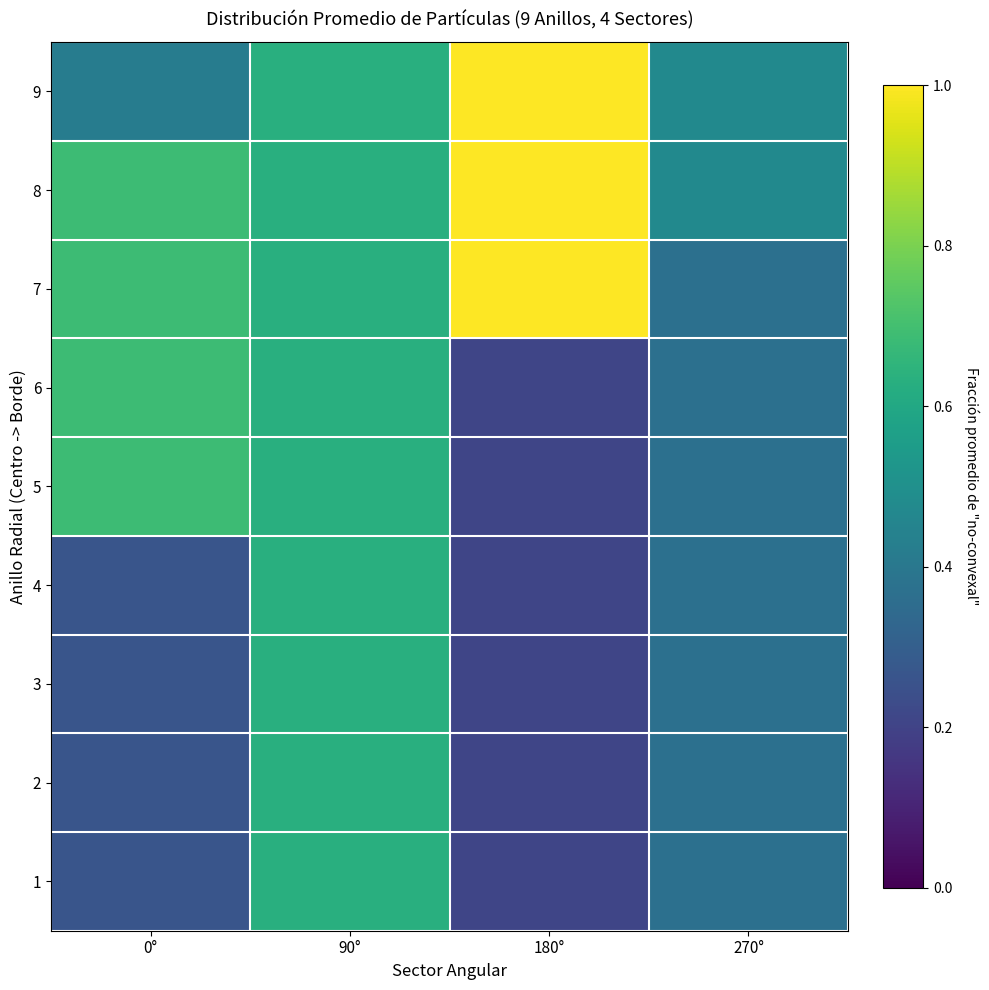

What is the smallest value displayed?

0.2